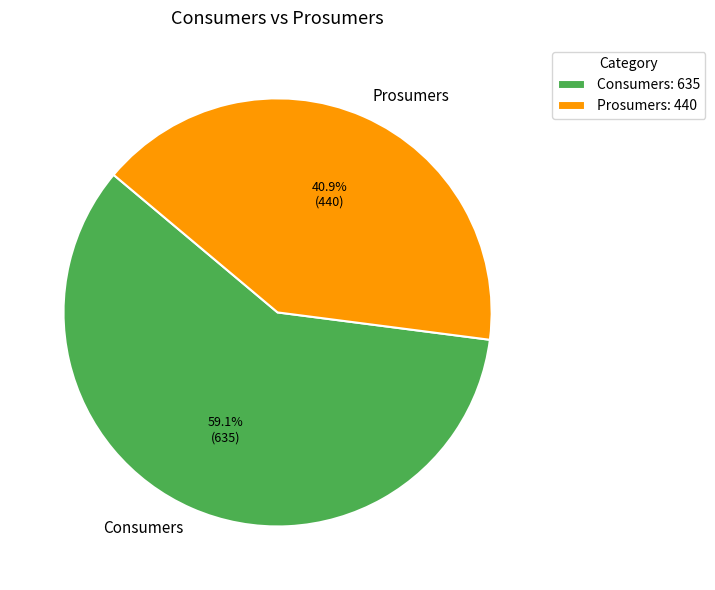

Do Consumers and Prosumers together represent more than half of the pie?

Yes